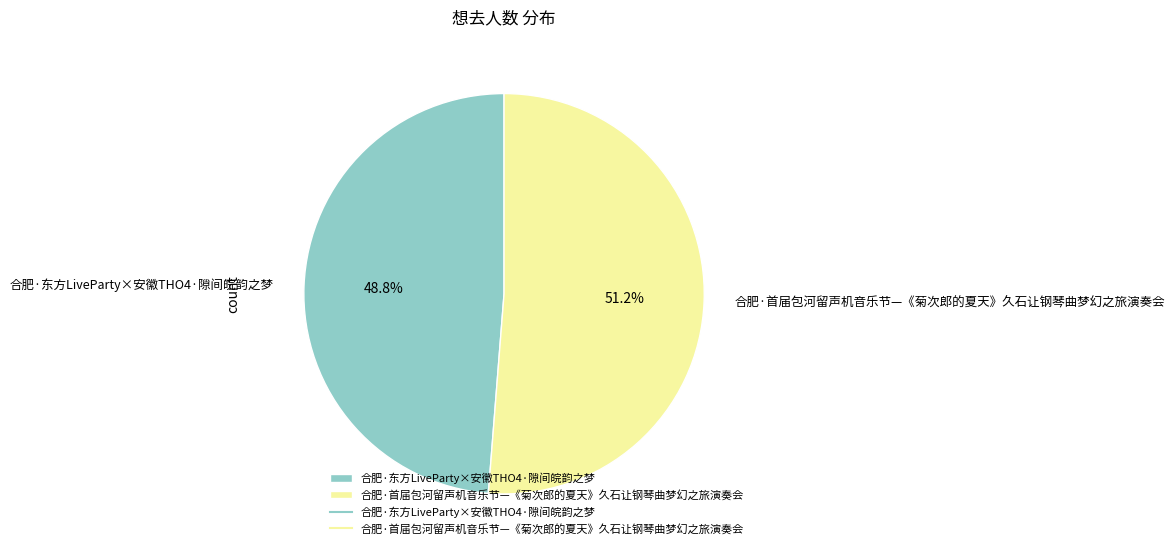

True or false: 合肥·东方LiveParty×安徽THO4·隙间皖韵之梦 accounts for 35% of the total.

False